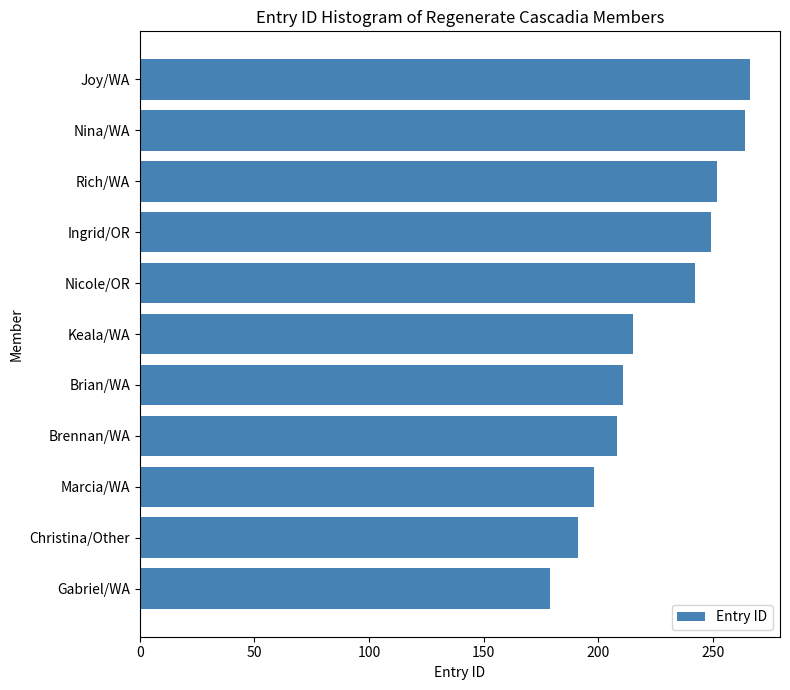

What is the label of the 2nd bar from the bottom?

Christina/Other